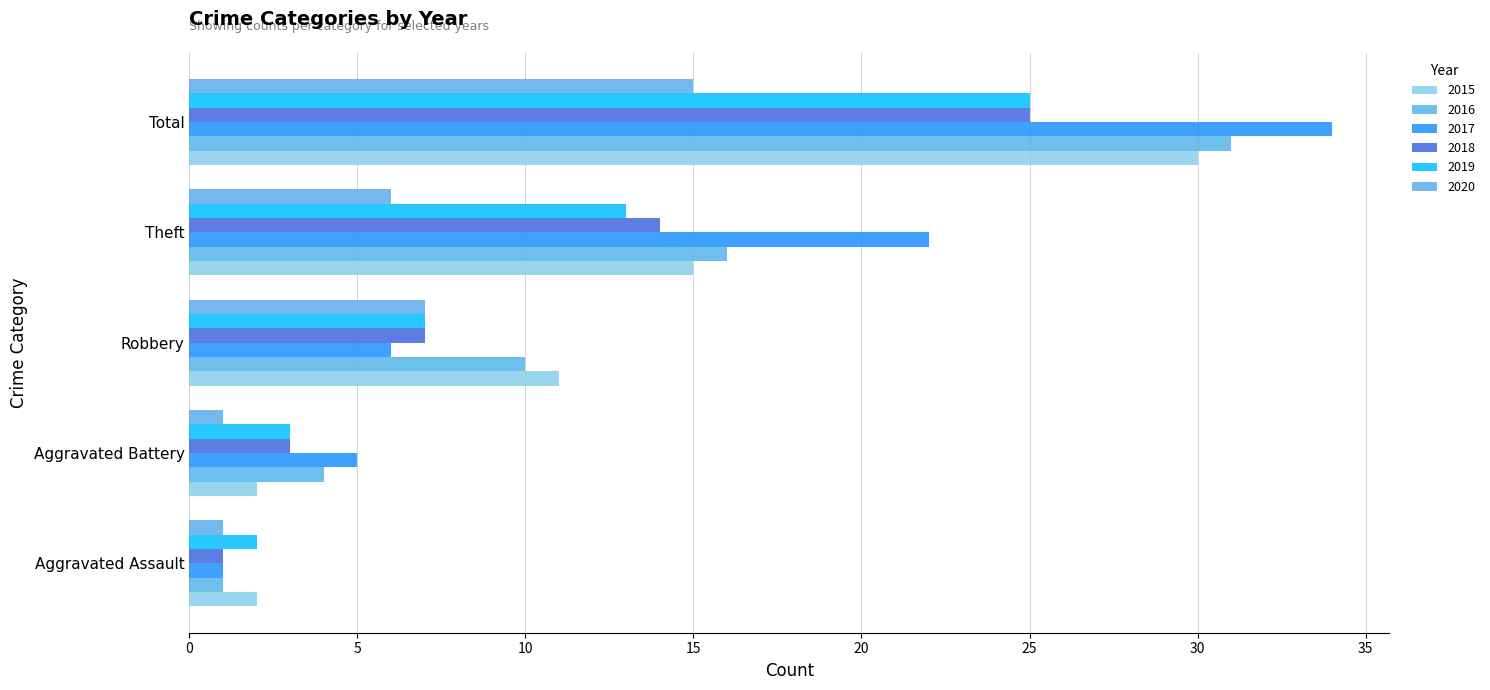

What is the value of the 2015 bar at the 1st from the left?

2